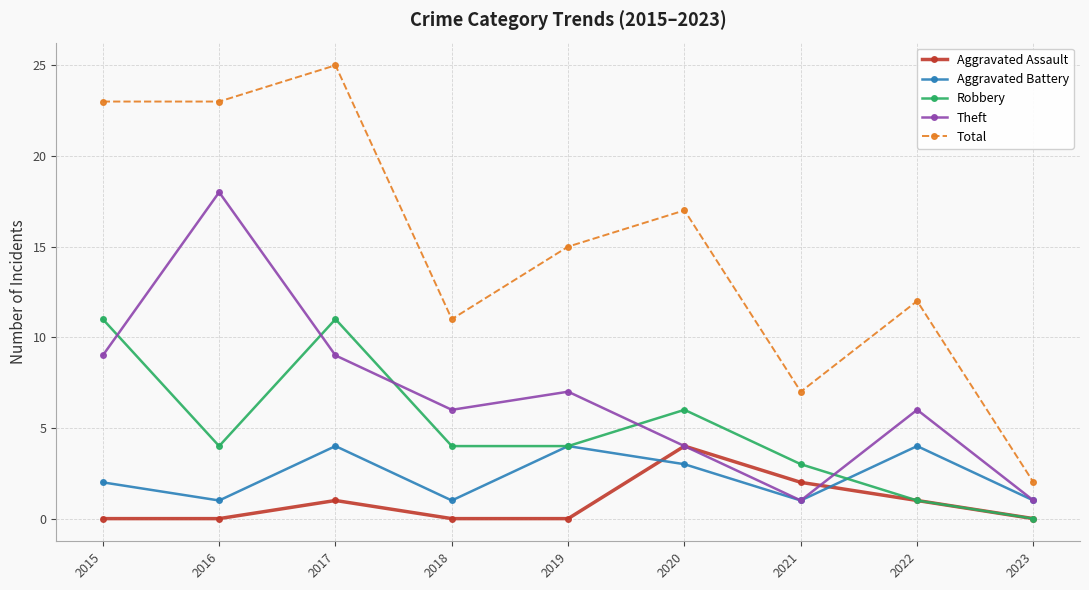

Count the Aggravated Battery values in the range 1 to 4.

9